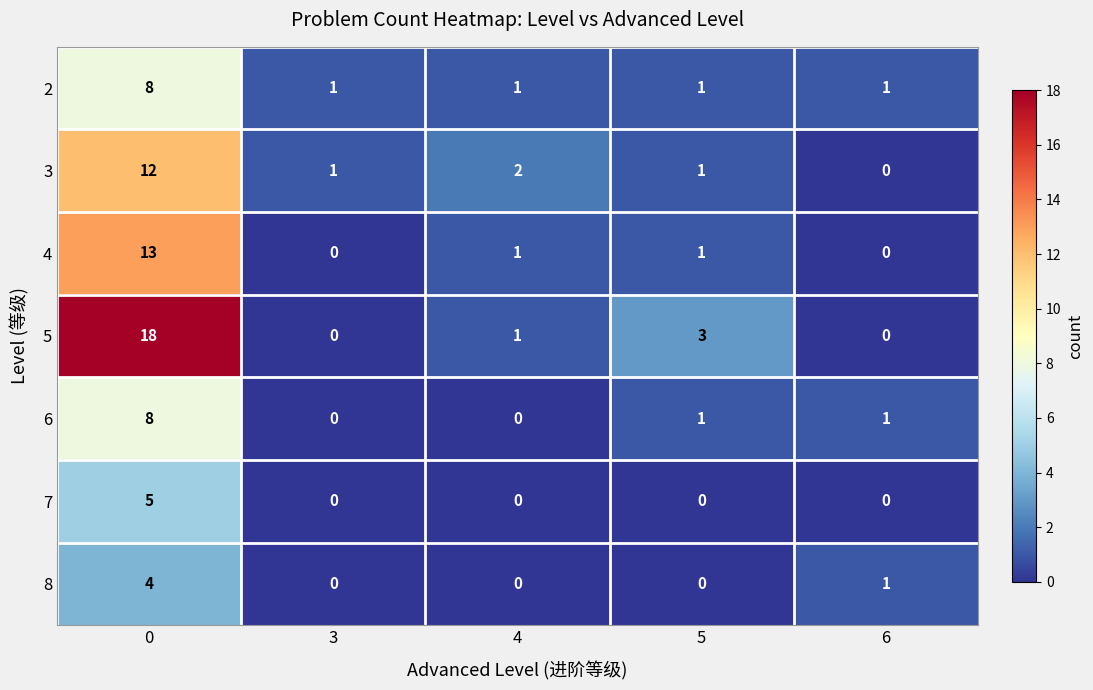

What is the sum of all 7 values?

5